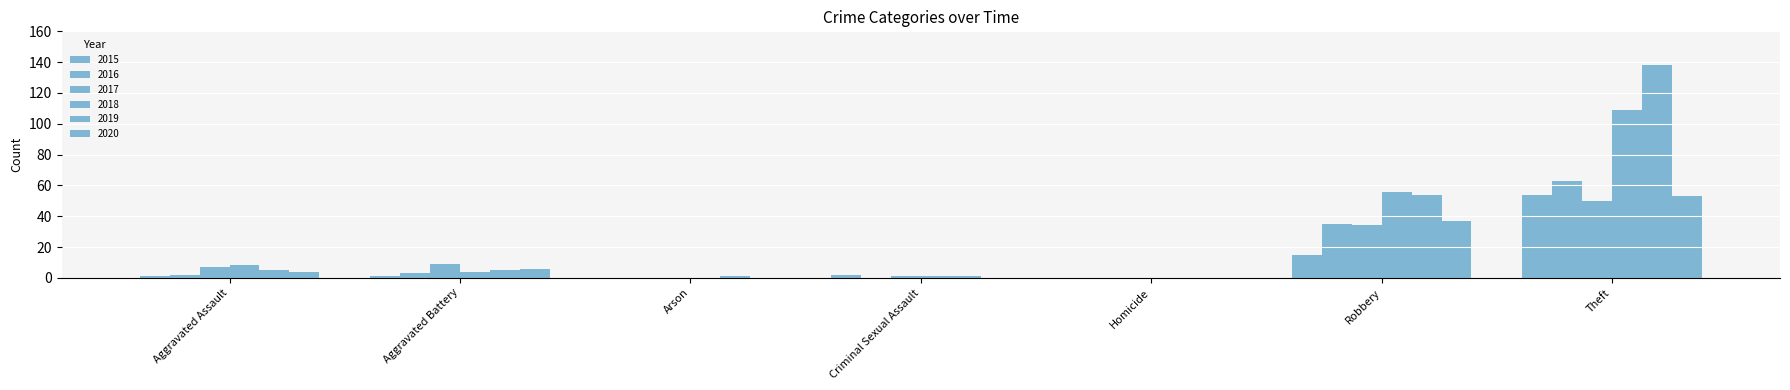

How many data points does each series have?

7